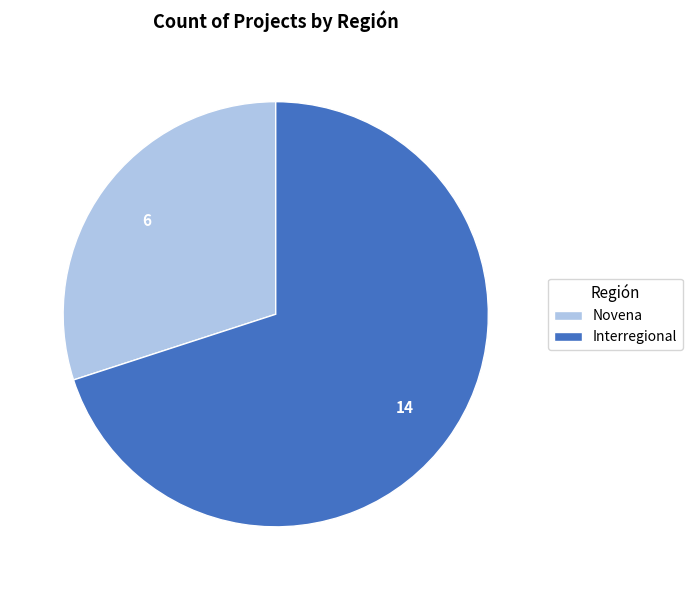

Between Novena and Interregional, which is larger?

Interregional